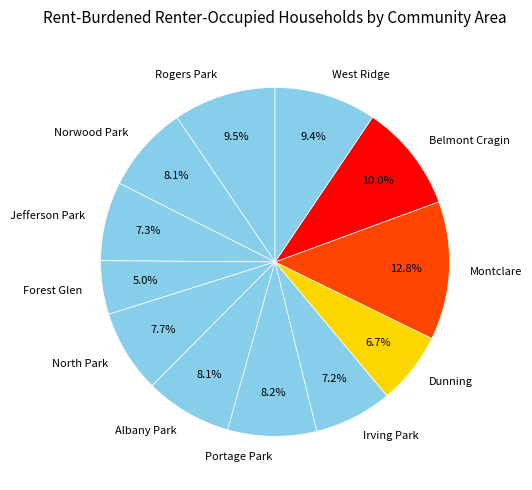

How many slices are in this pie chart?

12